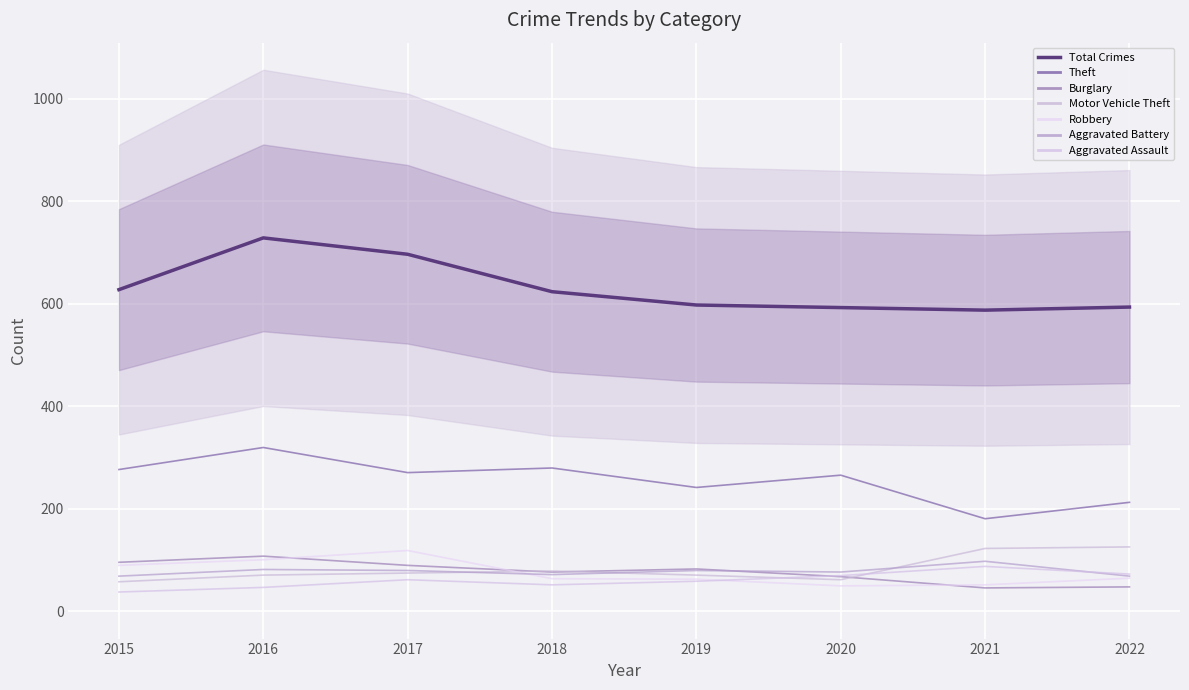

Reading left to right, list all the values displayed in this chart.

2015=628	2016=729	2017=697	2018=624	2019=598	2020=593	2021=588	2022=594